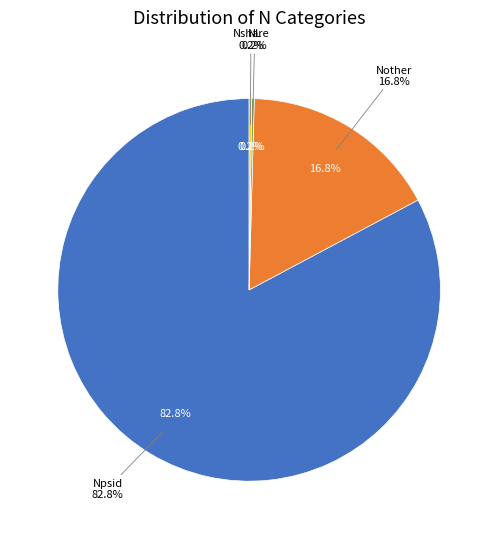

Between Nshare and Npsid, which is larger?

Npsid